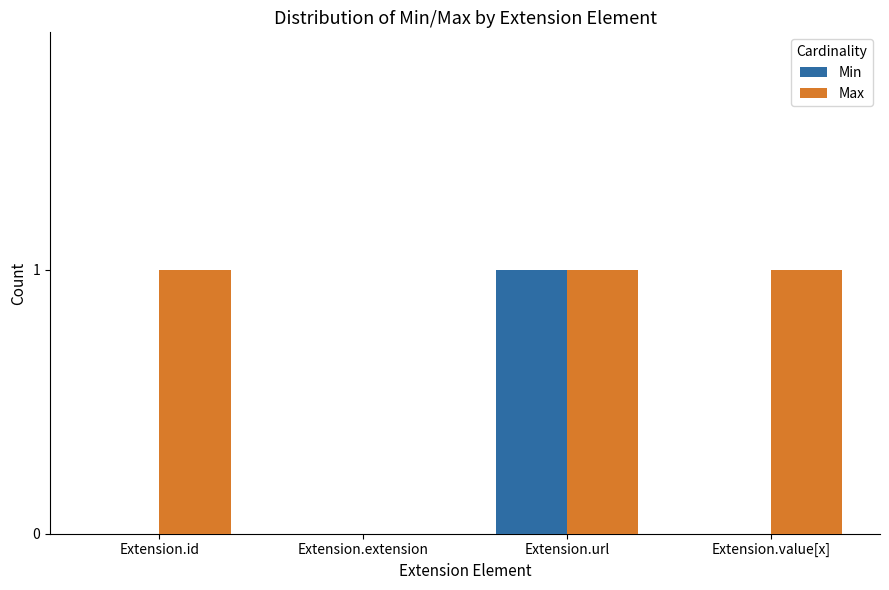

Which series has the largest total across all categories?

Max